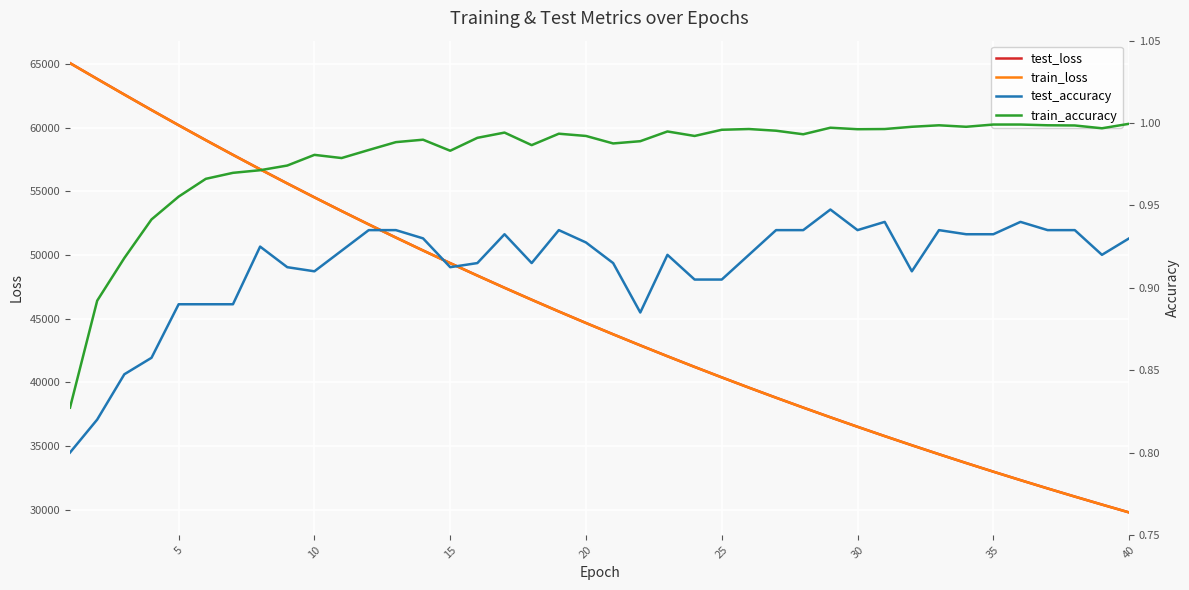

What is the minimum value for test_loss?

29786.7